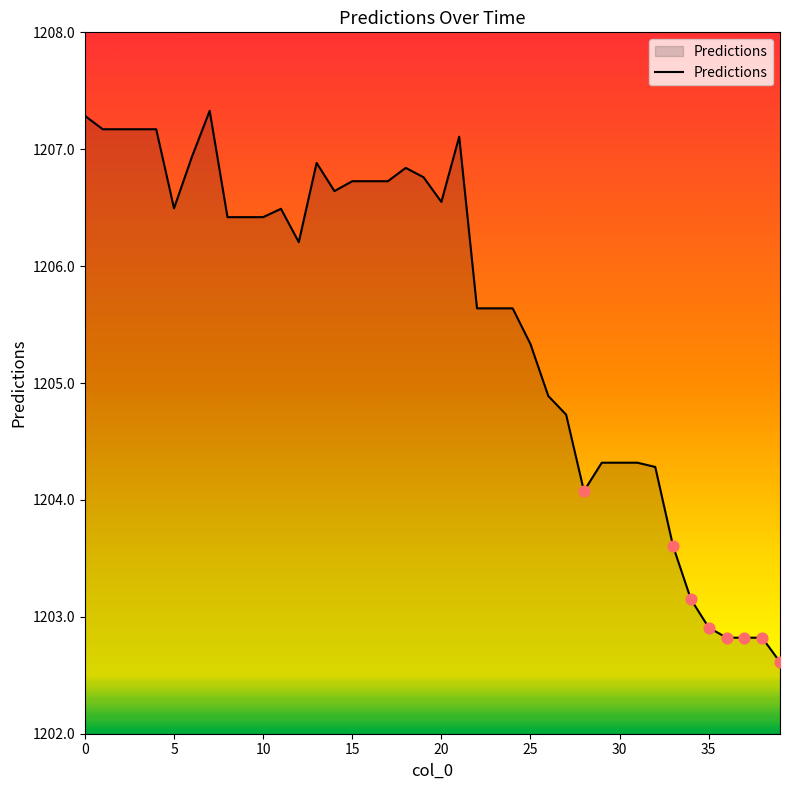

What is the minimum value shown in the chart?

1202.6